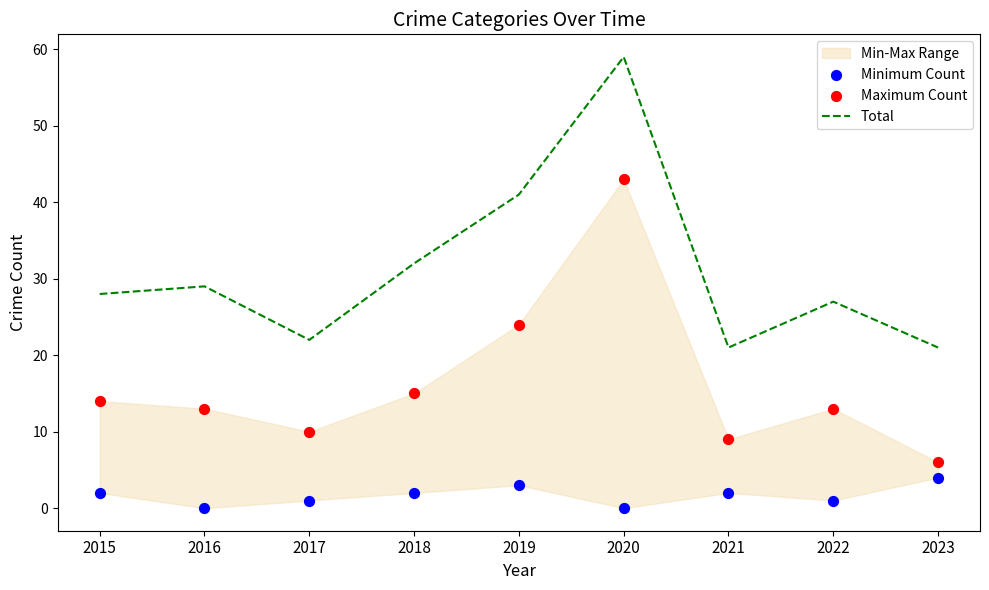

What is the total value across all series at 2018?

49